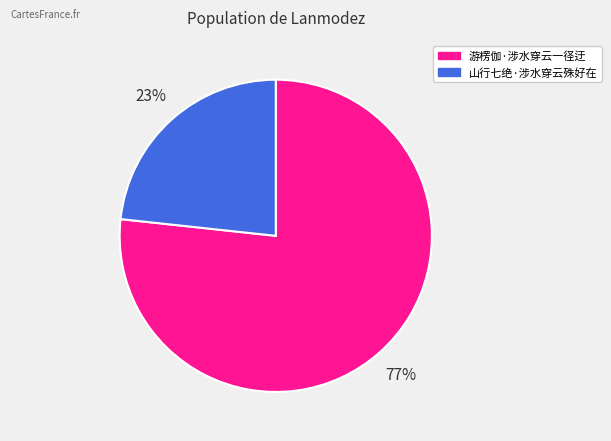

What is the ratio of the value at 游楞伽·涉水穿云一径迂 to the value at 山行七绝·涉水穿云殊好在?

3.3